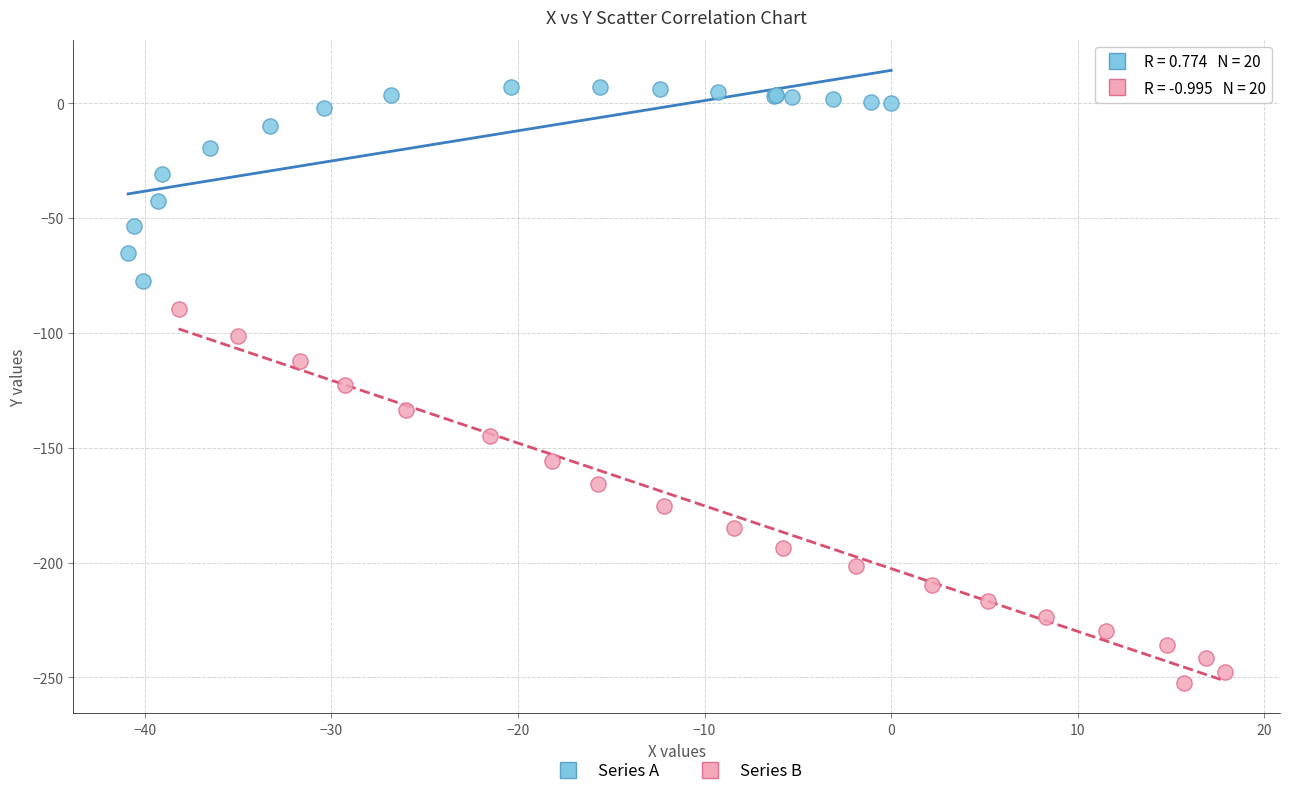

Which series reaches the minimum Y coordinate?

Series B